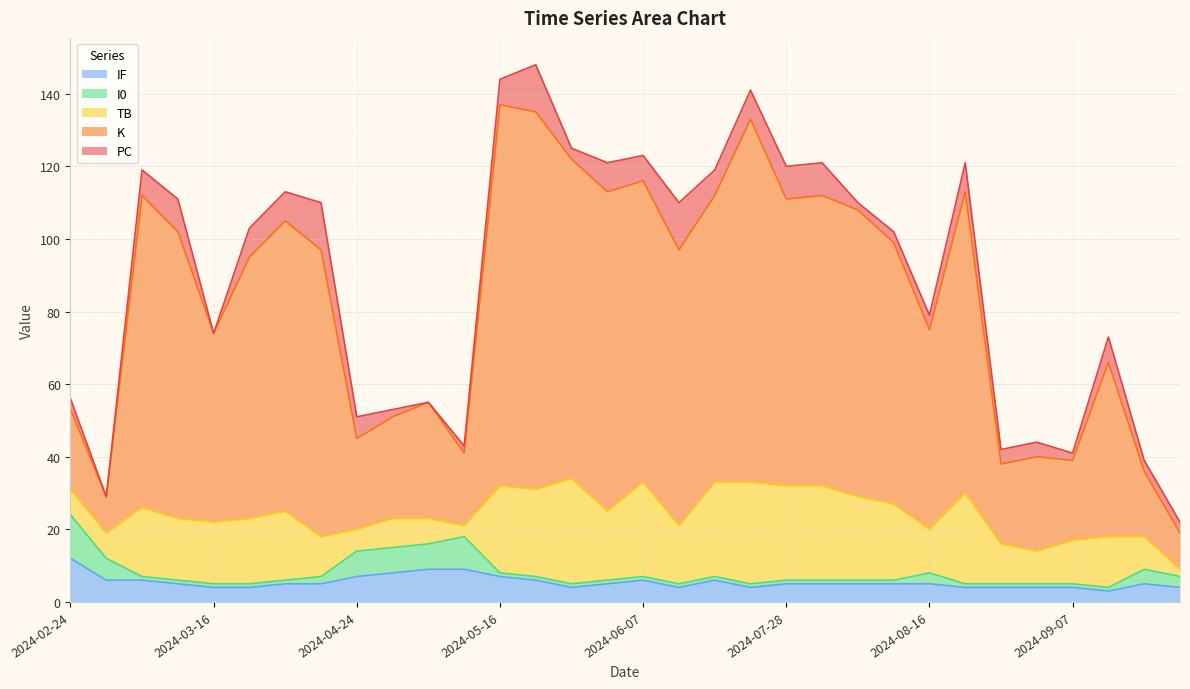

Reading left to right, what are all the values shown in this chart?

PC: 2024-02-24=3	2024-02-29=0	2024-03-06=7	2024-03-11=9	2024-03-16=0	2024-03-21=8	2024-04-13=8	2024-04-18=13	2024-04-24=6	2024-04-30=2	2024-05-05=0	2024-05-11=2	2024-05-16=7	2024-05-21=13	2024-05-27=3	2024-06-01=8	2024-06-07=7	2024-06-15=13	2024-07-12=7	2024-07-23=8	2024-07-28=9	2024-07-30=9	2024-08-03=2	2024-08-05=3	2024-08-16=4	2024-08-21=8	2024-08-27=4	2024-09-01=4	2024-09-07=2	2024-09-12=7	2024-09-18=3	2024-09-20=3
K: 2024-02-24=22	2024-02-29=10	2024-03-06=86	2024-03-11=79	2024-03-16=52	2024-03-21=72	2024-04-13=80	2024-04-18=79	2024-04-24=25	2024-04-30=28	2024-05-05=32	2024-05-11=20	2024-05-16=105	2024-05-21=104	2024-05-27=88	2024-06-01=88	2024-06-07=83	2024-06-15=76	2024-07-12=79	2024-07-23=100	2024-07-28=79	2024-07-30=80	2024-08-03=79	2024-08-05=72	2024-08-16=55	2024-08-21=83	2024-08-27=22	2024-09-01=26	2024-09-07=22	2024-09-12=48	2024-09-18=18	2024-09-20=10
TB: 2024-02-24=7	2024-02-29=7	2024-03-06=19	2024-03-11=17	2024-03-16=17	2024-03-21=18	2024-04-13=19	2024-04-18=11	2024-04-24=6	2024-04-30=8	2024-05-05=7	2024-05-11=3	2024-05-16=24	2024-05-21=24	2024-05-27=29	2024-06-01=19	2024-06-07=26	2024-06-15=16	2024-07-12=26	2024-07-23=28	2024-07-28=26	2024-07-30=26	2024-08-03=23	2024-08-05=21	2024-08-16=12	2024-08-21=25	2024-08-27=11	2024-09-01=9	2024-09-07=12	2024-09-12=14	2024-09-18=9	2024-09-20=2
I0: 2024-02-24=12	2024-02-29=6	2024-03-06=1	2024-03-11=1	2024-03-16=1	2024-03-21=1	2024-04-13=1	2024-04-18=2	2024-04-24=7	2024-04-30=7	2024-05-05=7	2024-05-11=9	2024-05-16=1	2024-05-21=1	2024-05-27=1	2024-06-01=1	2024-06-07=1	2024-06-15=1	2024-07-12=1	2024-07-23=1	2024-07-28=1	2024-07-30=1	2024-08-03=1	2024-08-05=1	2024-08-16=3	2024-08-21=1	2024-08-27=1	2024-09-01=1	2024-09-07=1	2024-09-12=1	2024-09-18=4	2024-09-20=3
IF: 2024-02-24=12	2024-02-29=6	2024-03-06=6	2024-03-11=5	2024-03-16=4	2024-03-21=4	2024-04-13=5	2024-04-18=5	2024-04-24=7	2024-04-30=8	2024-05-05=9	2024-05-11=9	2024-05-16=7	2024-05-21=6	2024-05-27=4	2024-06-01=5	2024-06-07=6	2024-06-15=4	2024-07-12=6	2024-07-23=4	2024-07-28=5	2024-07-30=5	2024-08-03=5	2024-08-05=5	2024-08-16=5	2024-08-21=4	2024-08-27=4	2024-09-01=4	2024-09-07=4	2024-09-12=3	2024-09-18=5	2024-09-20=4